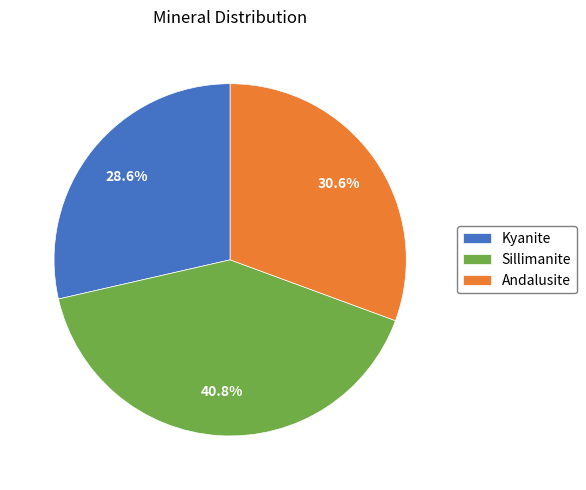

Is there a majority slice in this chart?

No